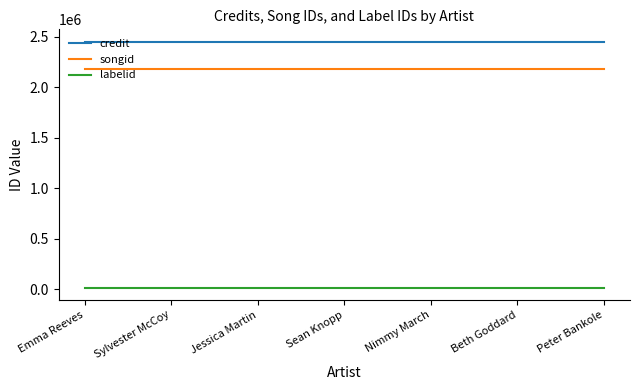

How many categories are shown in the chart?

7